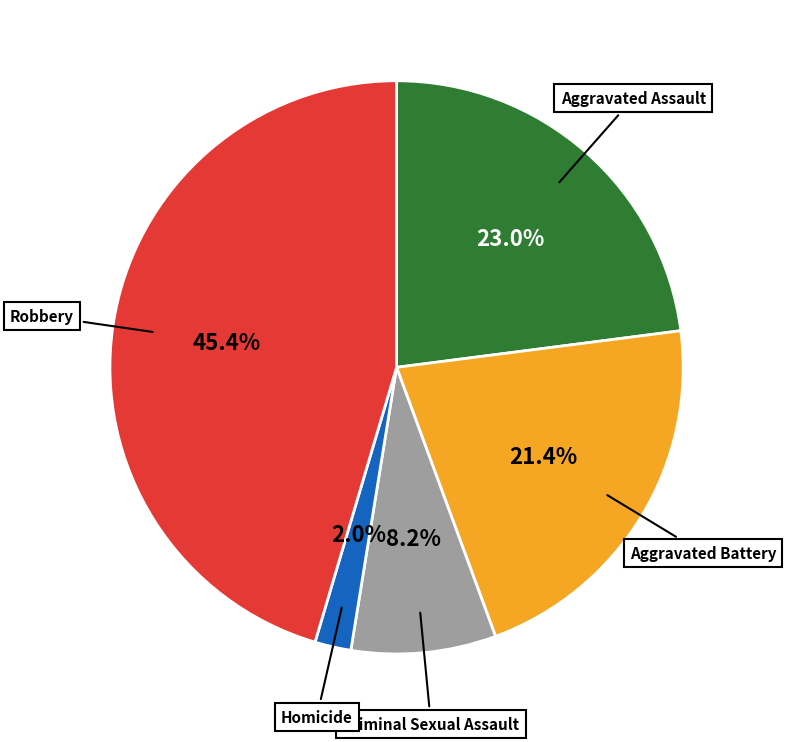

What percentage do Aggravated Assault and Homicide together represent?

25.0%